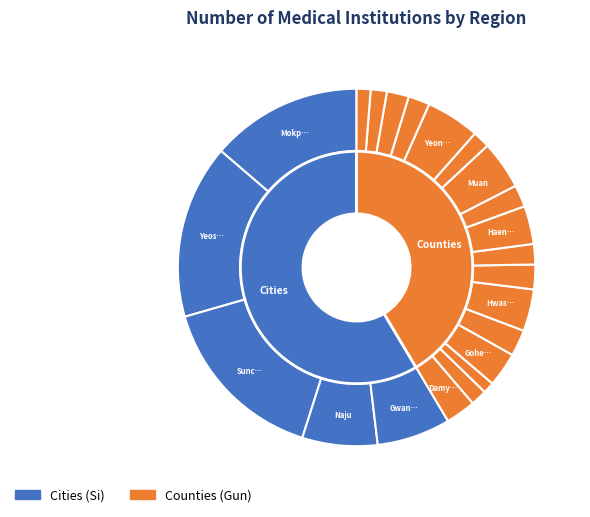

Does Yeonggwang-gun account for over 50% of the chart?

No